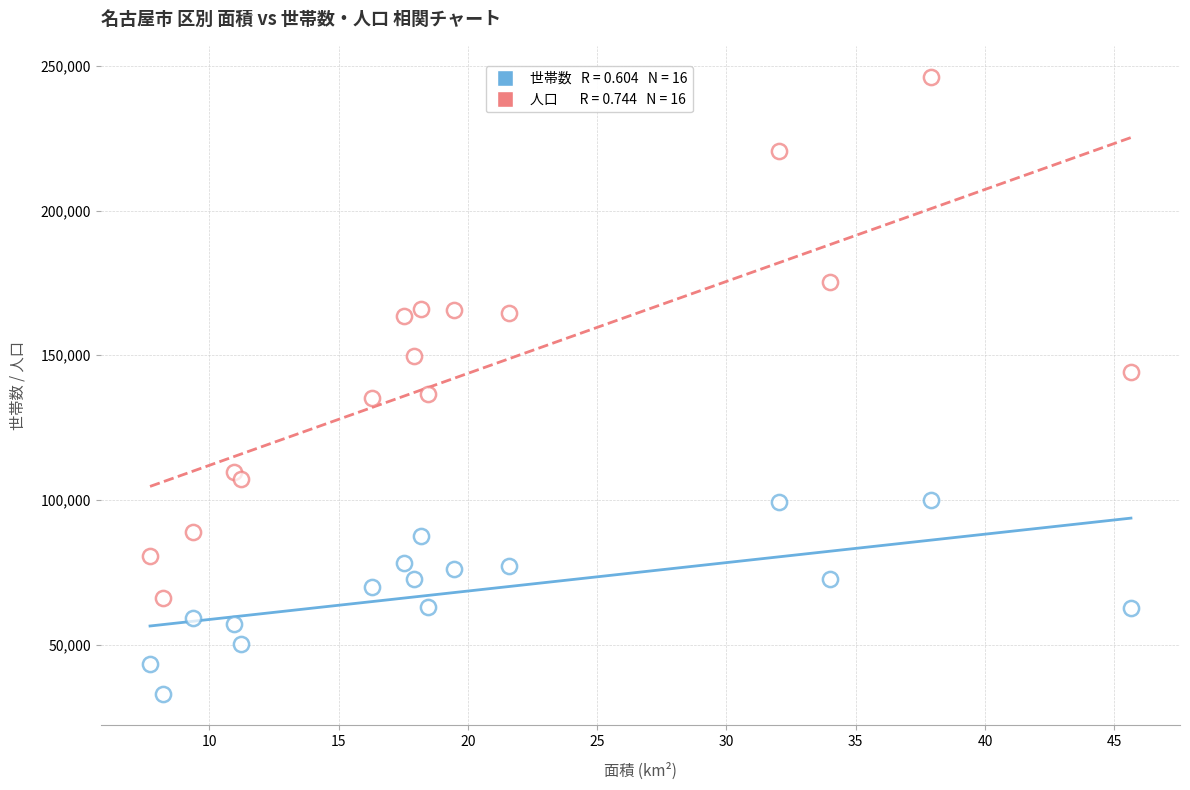

How many points are shown in the scatter plot?

32